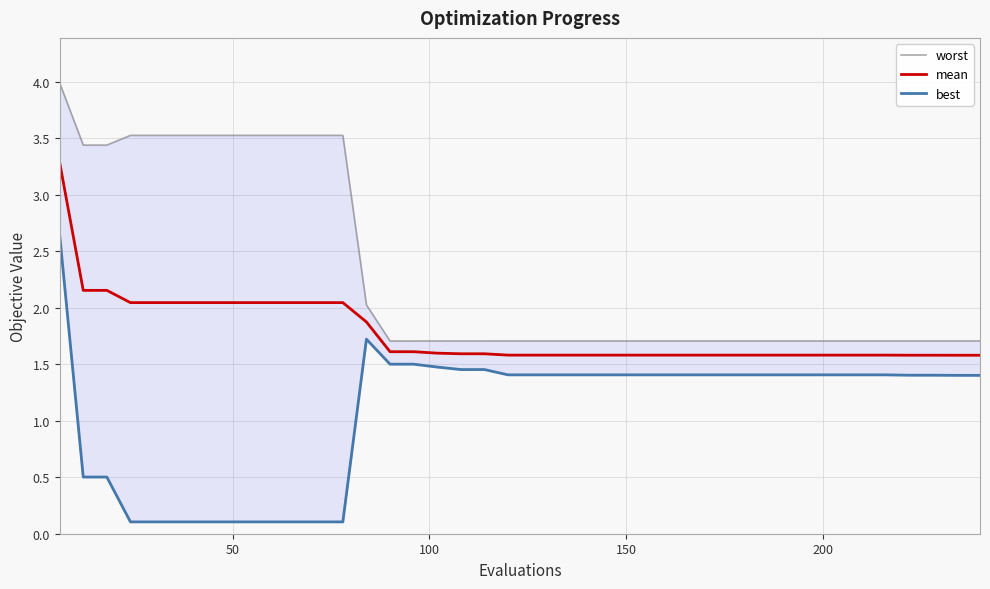

List the series in order of their peak value, lowest first.

best, mean, worst